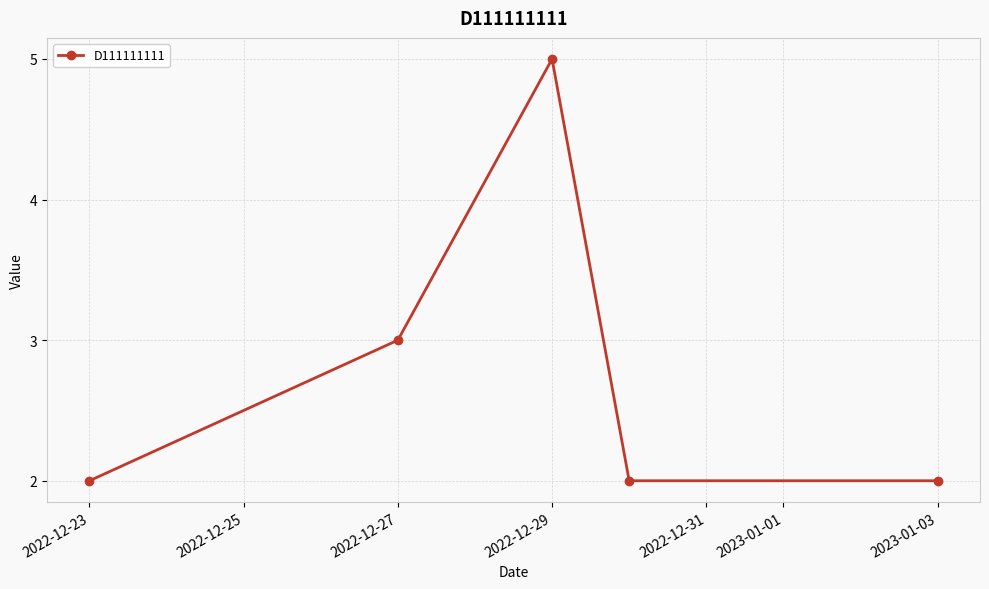

What is the difference between the maximum and minimum values?

3